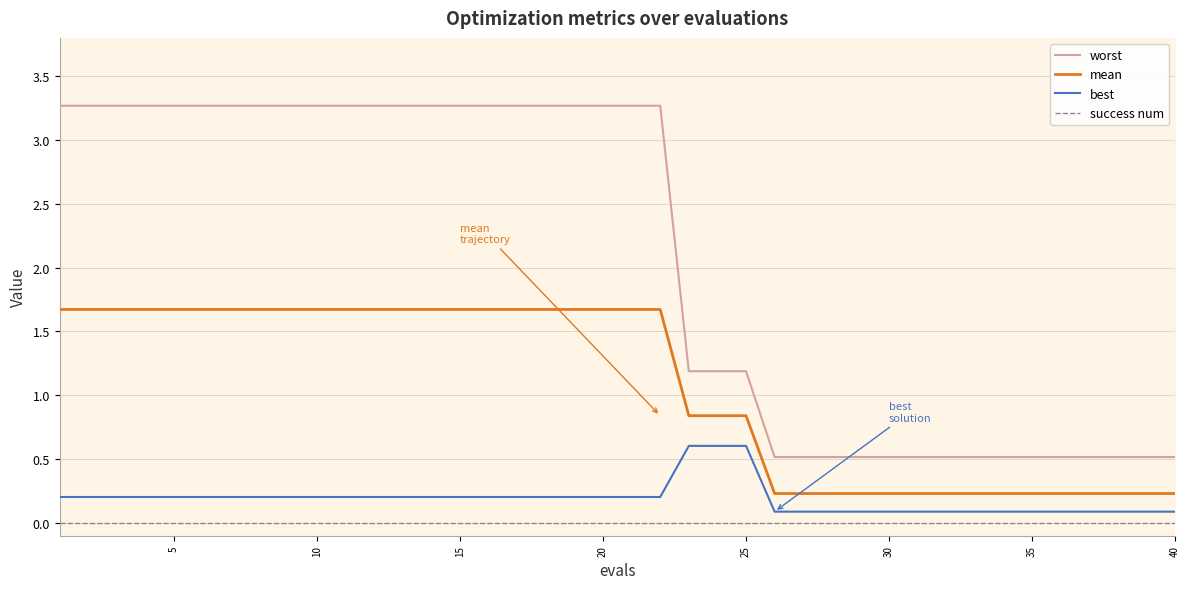

What are all the series names shown in the legend?

worst, mean, best, success num